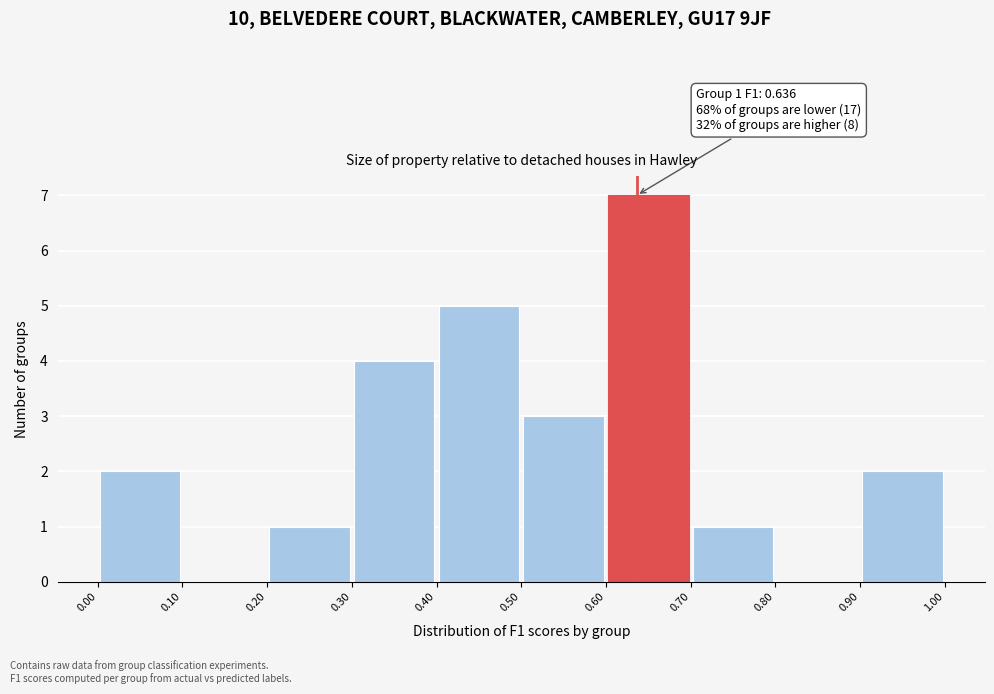

Over which range of the x-axis is the bar tallest?

0.60 to 0.70